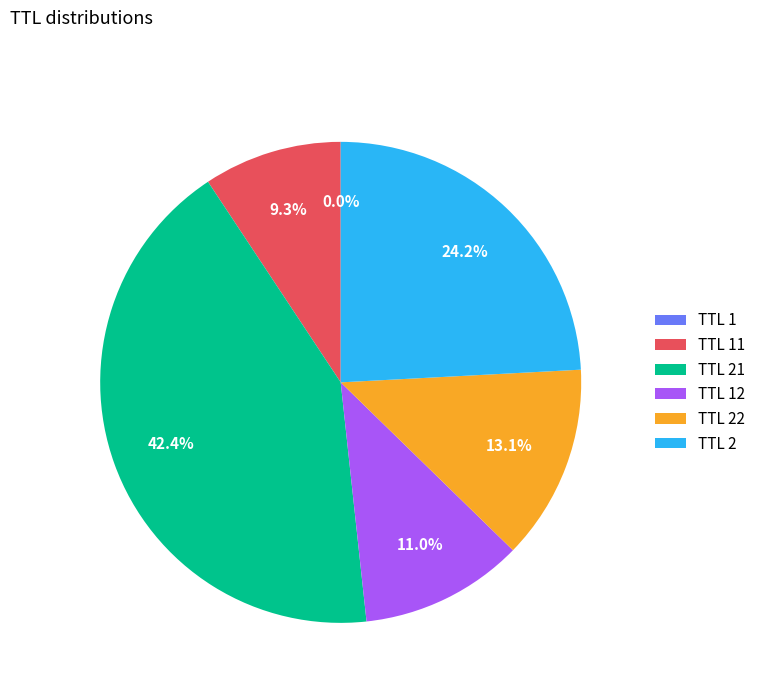

Which has a higher value, TTL 22 or TTL 2?

TTL 2